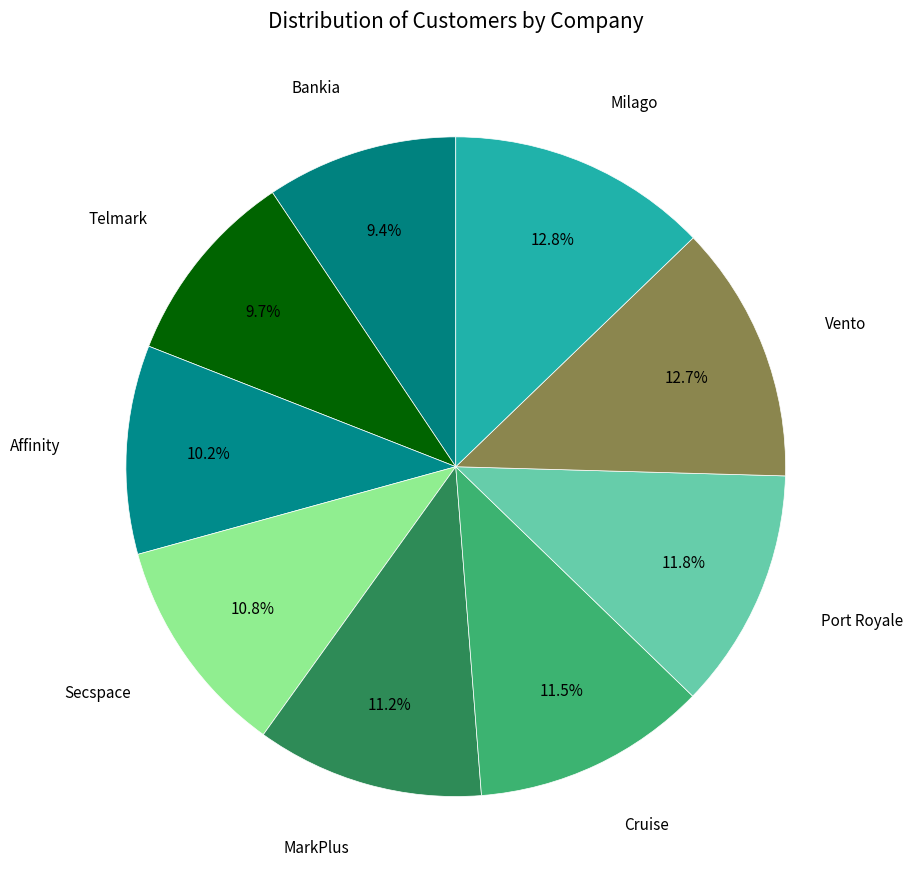

Is MarkPlus the majority of the pie?

No